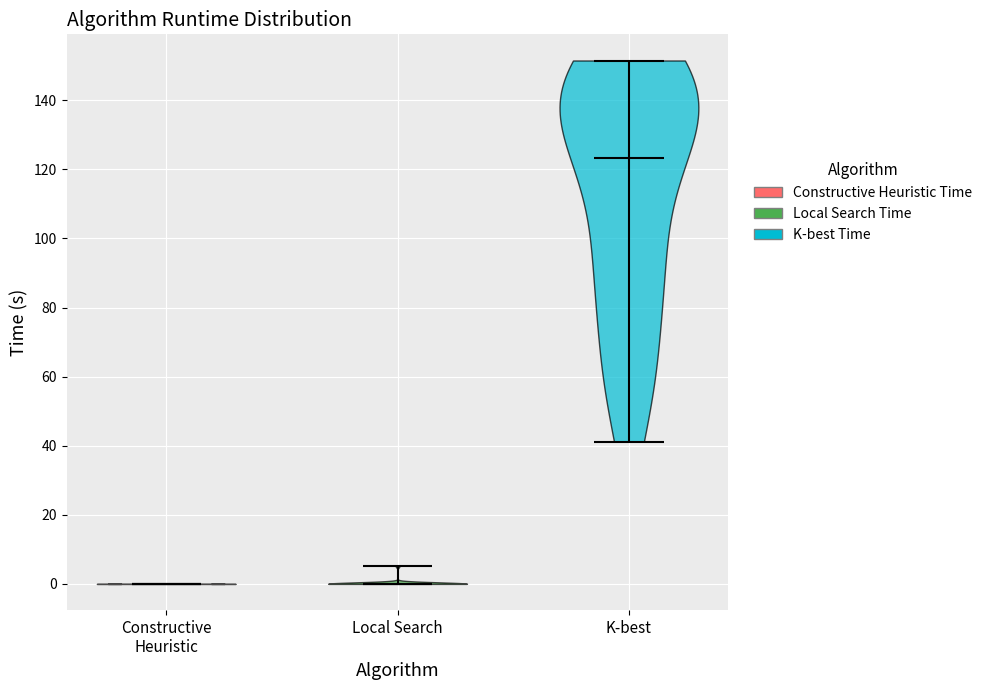

Reading left to right, read every violin against the y-axis: where its median line is, and the lowest and highest points it reaches. The values are not printed on the chart, so give them approximately, as read against the axis.

Constructive Heuristic: median line 0, lowest point 0, highest point 0
Local Search: median line 0, lowest point 0, highest point 6
K-best: median line 124, lowest point 42, highest point 152